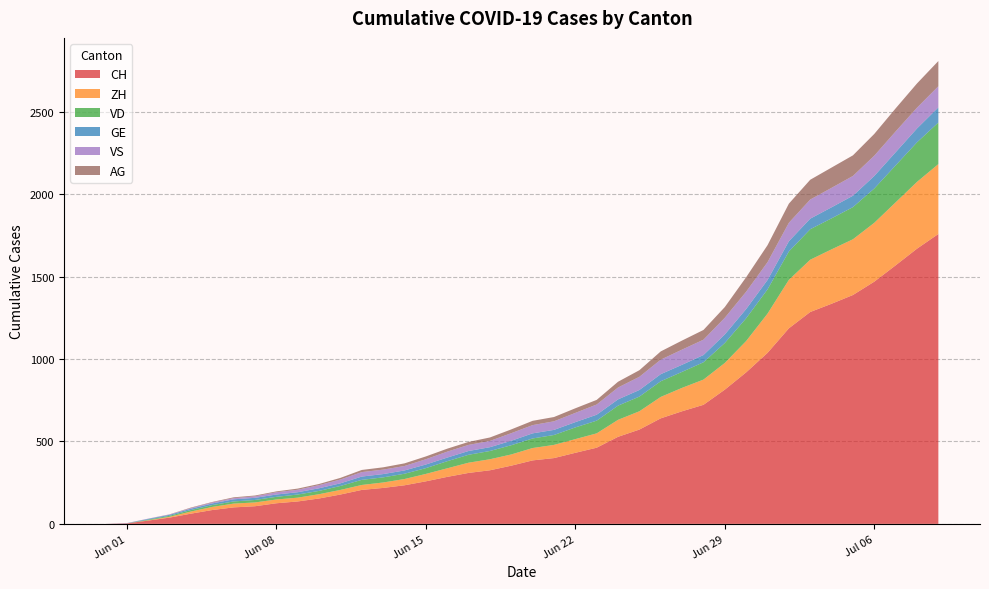

Reading left to right, transcribe all the data shown in this chart.

CH: 0	3	20	38	62	84	100	107	125	136	154	178	206	218	234	258	285	309	325	353	385	399	431	462	528	572	640	683	722	814	919	1037	1186	1285	1335	1388	1469	1568	1669	1758
ZH: 0	0	2	5	13	19	23	23	23	23	26	28	30	33	38	45	52	62	67	68	75	80	83	87	103	111	130	142	153	162	190	238	294	317	330	338	357	382	405	424
VD: 0	0	4	6	9	11	13	15	16	19	20	24	31	31	32	35	43	48	50	56	58	60	71	77	86	89	95	97	105	121	138	147	172	185	188	195	208	224	240	252
GE: 0	1	4	6	8	10	13	13	14	14	16	16	20	20	20	22	22	23	23	27	31	31	32	36	38	40	43	43	44	52	56	57	62	64	67	69	76	80	84	92
VS: 0	1	2	2	4	6	7	9	14	15	19	23	27	27	27	32	36	37	38	46	50	52	56	62	72	80	88	92	93	101	105	108	112	116	118	120	123	126	126	128
AG: 0	0	0	1	3	3	5	5	5	7	7	10	13	14	16	17	18	18	21	23	26	26	28	28	35	40	50	55	59	65	88	103	116	120	123	125	132	140	147	153